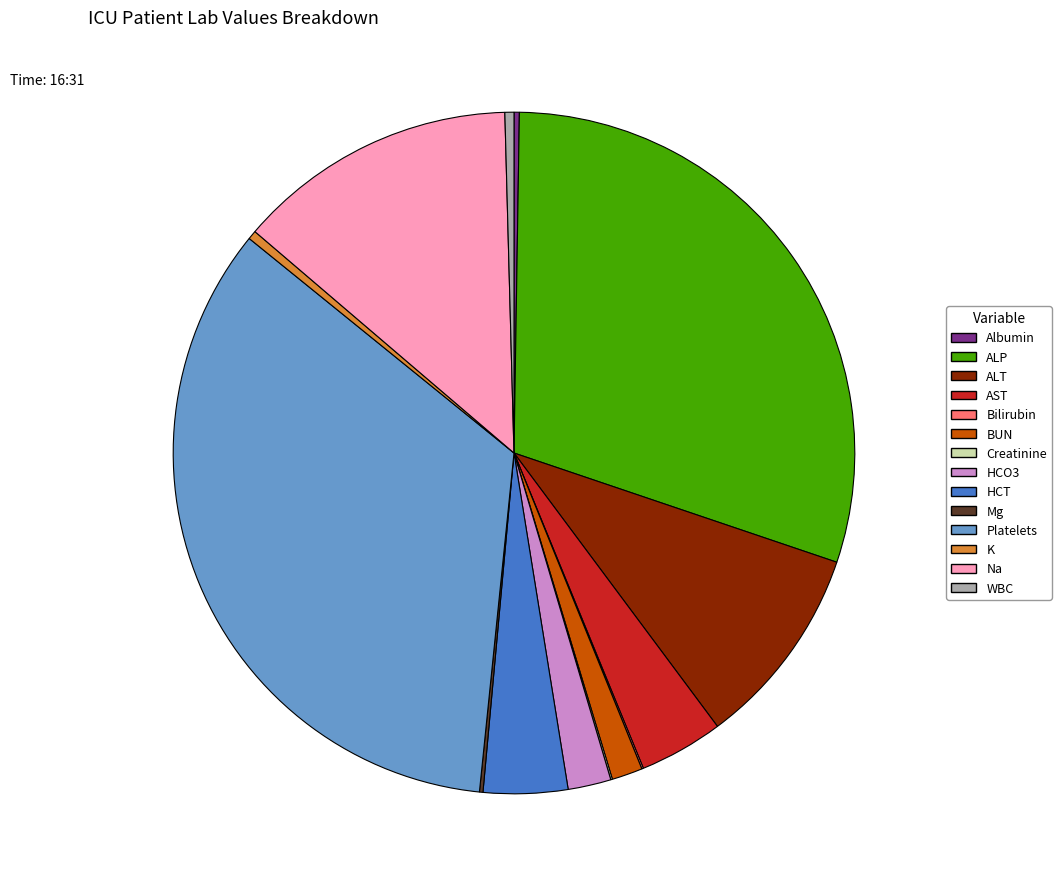

Is HCT the majority of the pie?

No